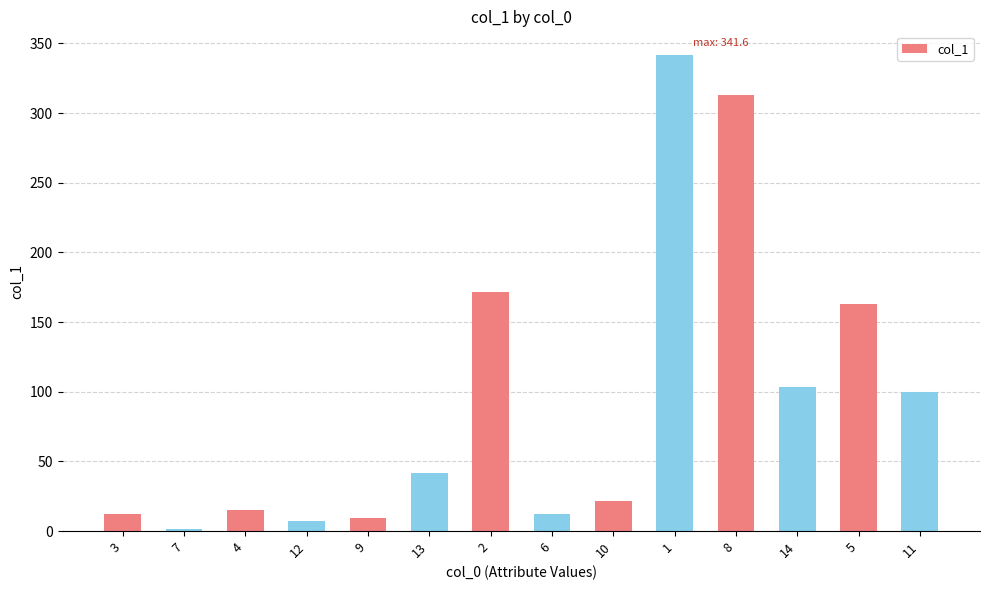

Between 10 and 3, which is larger?

10